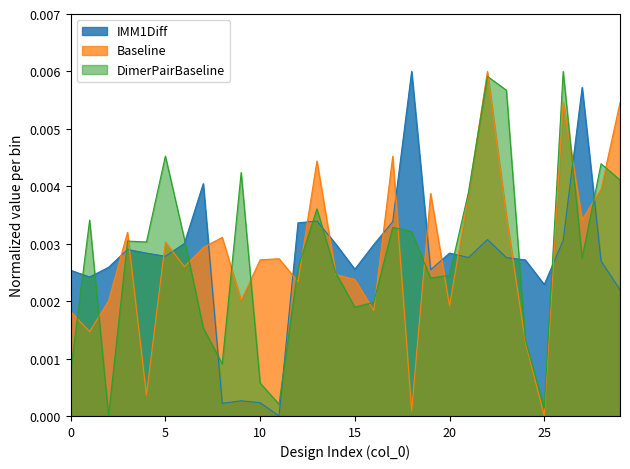

Which series has the widest spread of values?

IMM1Diff